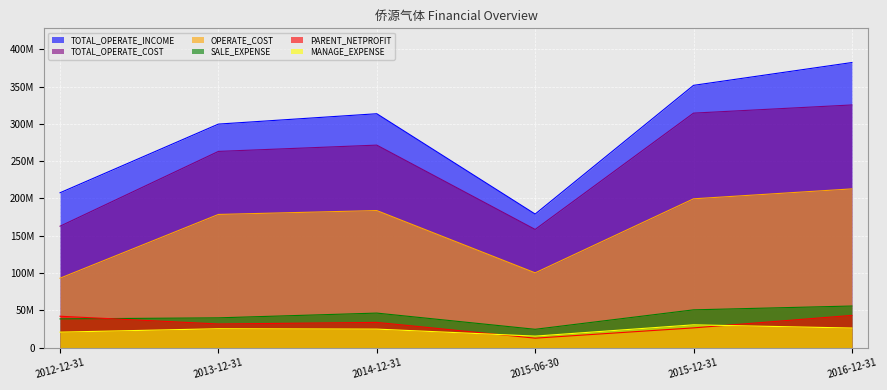

Which category has the highest value across all series?

2016-12-31